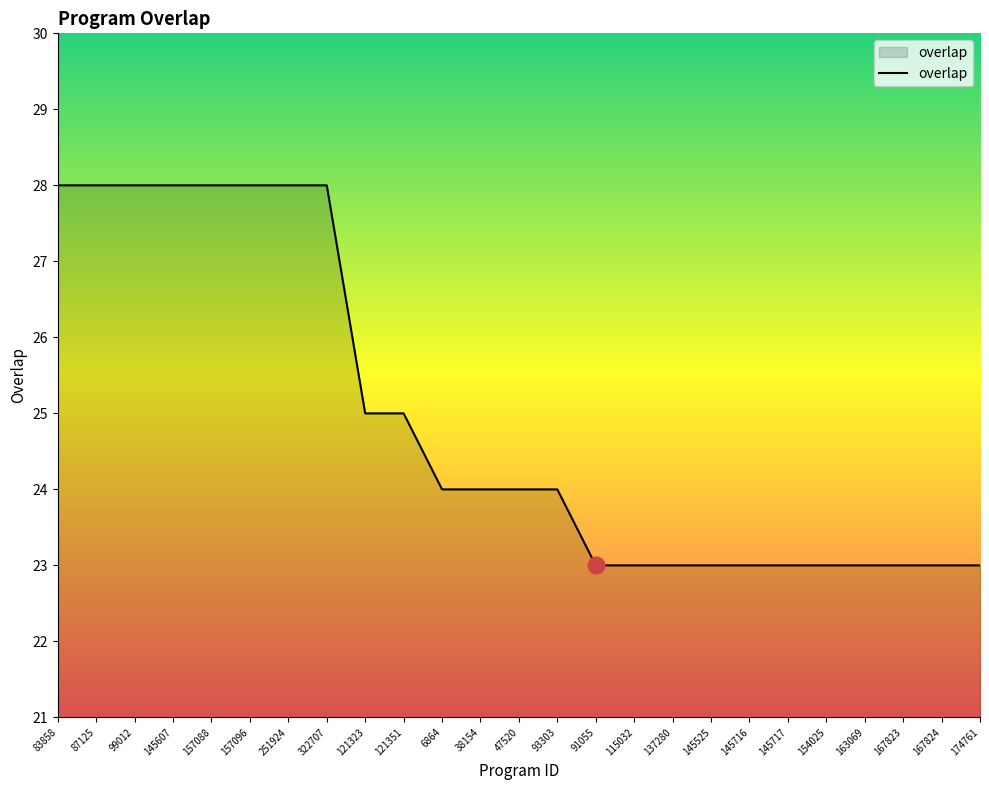

Between 99012 and 167823, which is larger?

99012